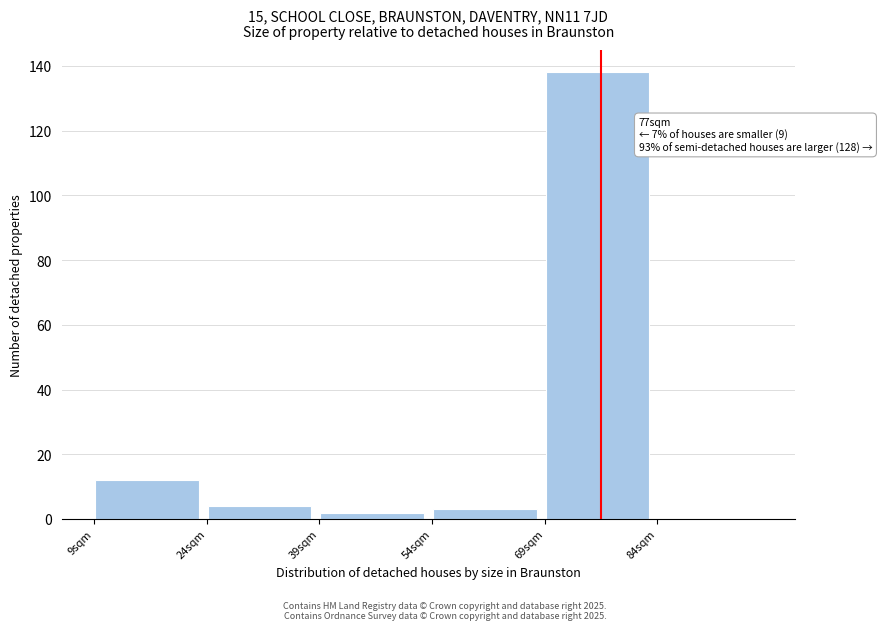

Over which range of the x-axis is the bar tallest?

69 to 84